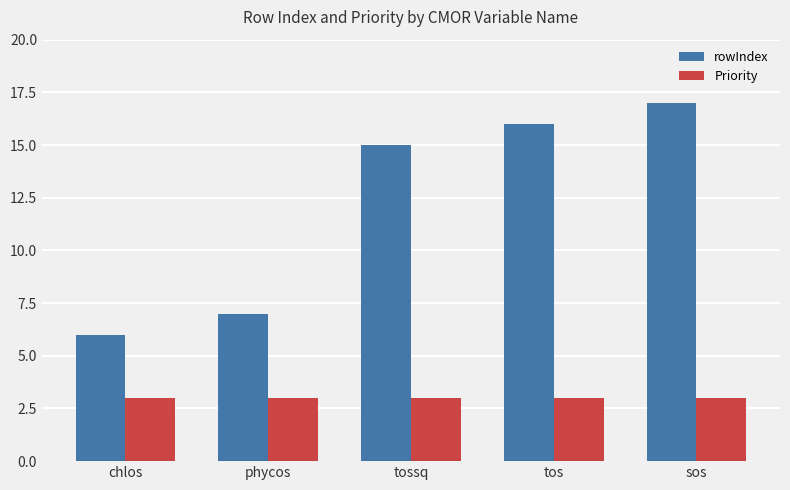

Read the Priority value at sos.

3